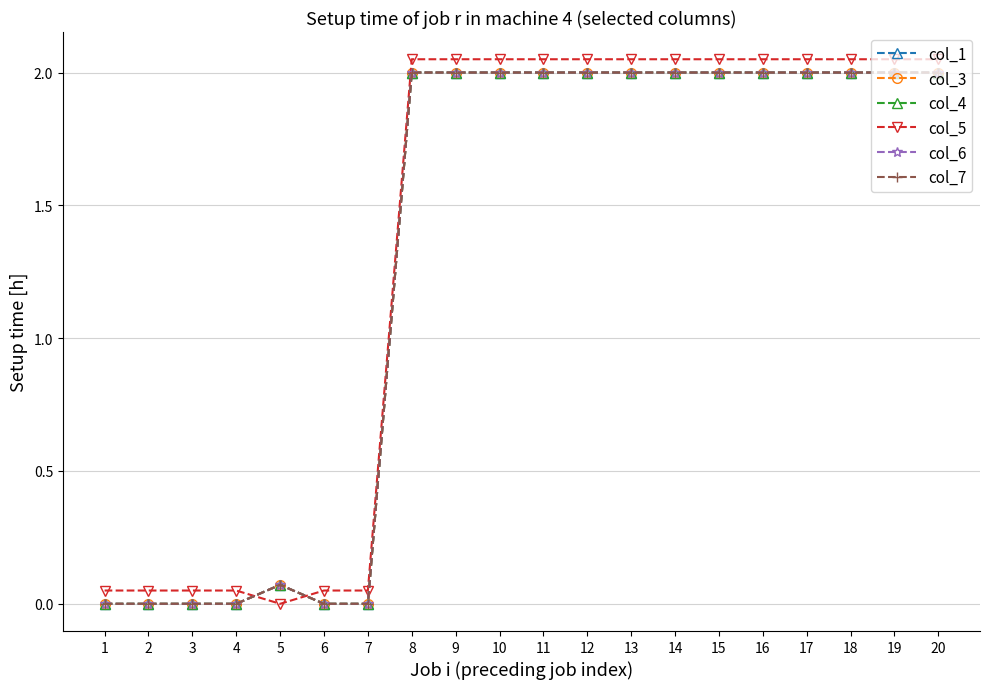

How many lines are shown in the chart?

6